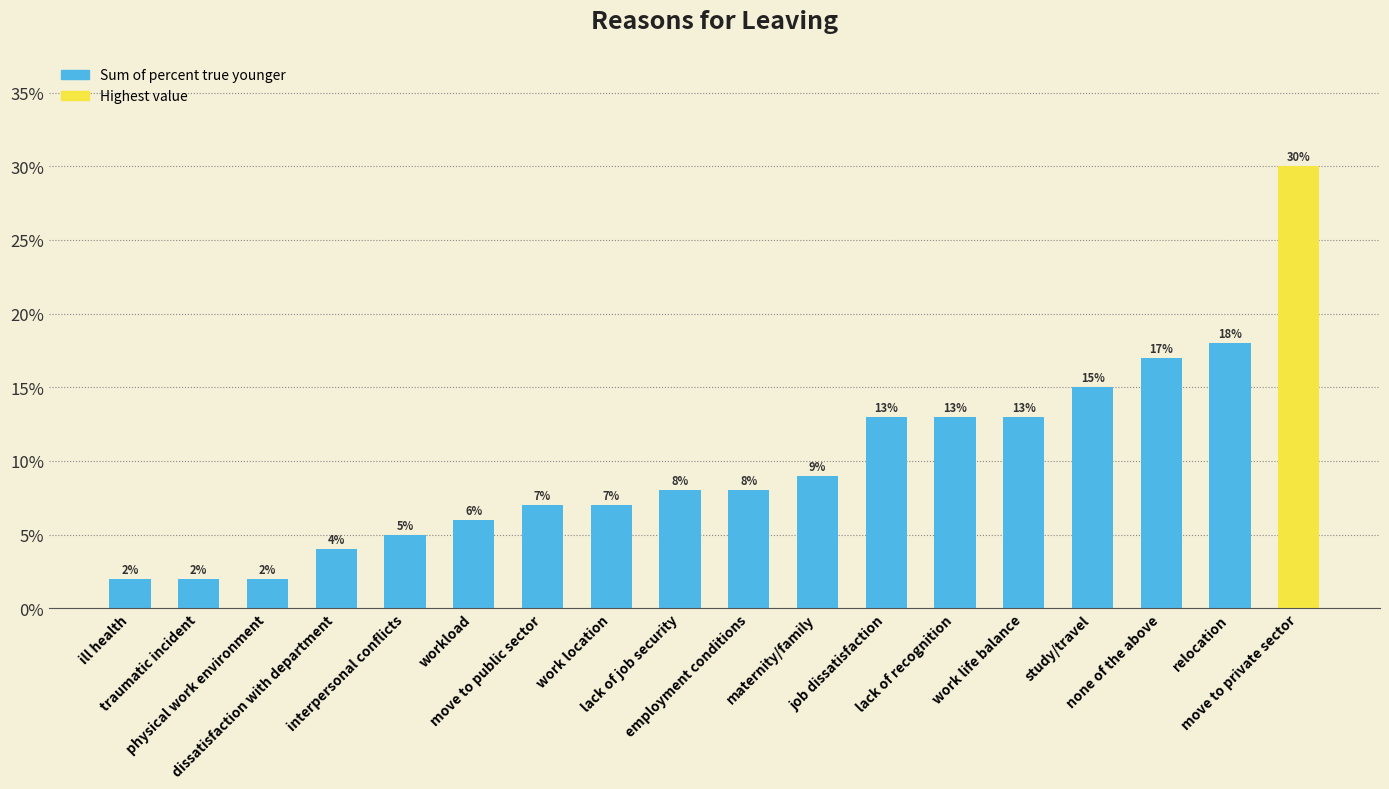

What is the change in value from dissatisfaction with department to study/travel?

+0.1